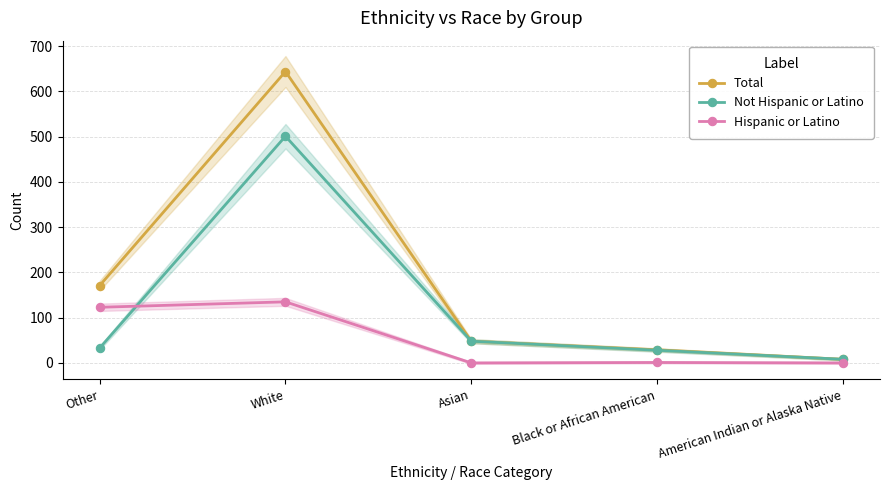

True or false: Total has a value of 171 at Other.

True